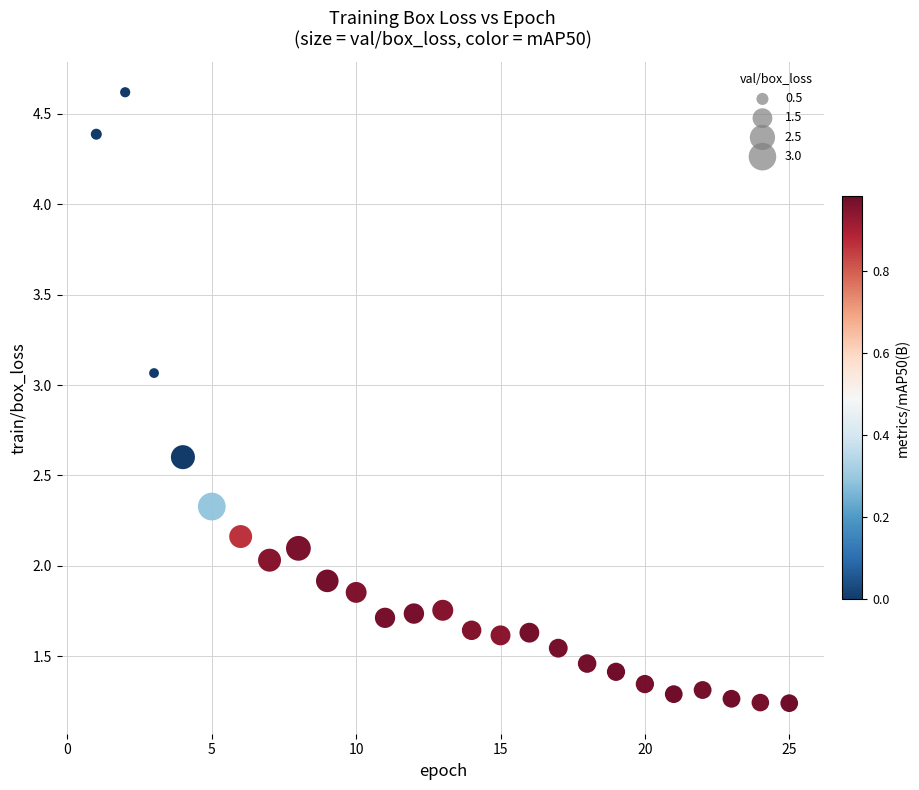

What is the range of Y values (max minus min)?

3.4